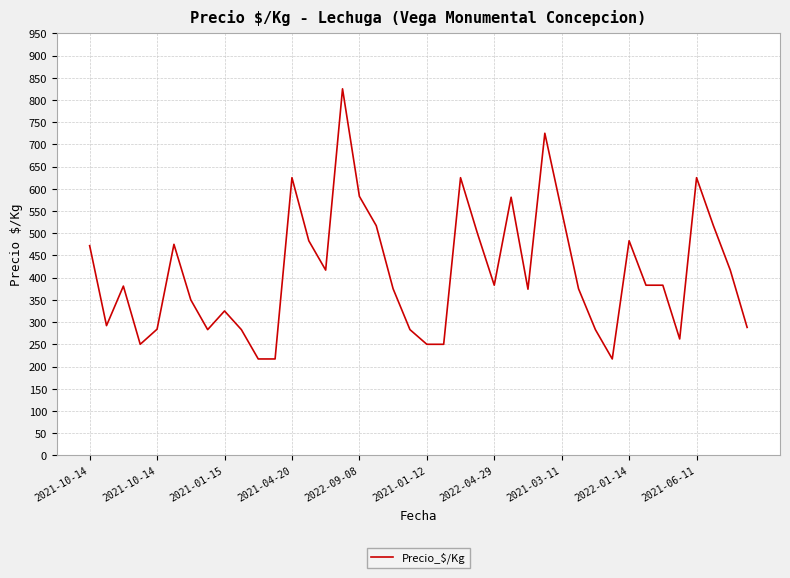

What is the difference between the maximum and minimum values?

608